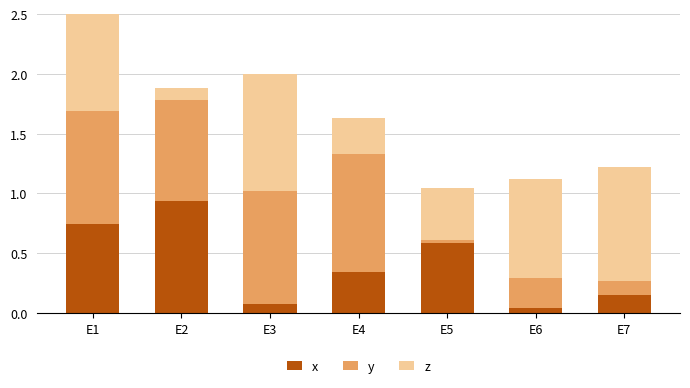

Are the bars horizontal?

No